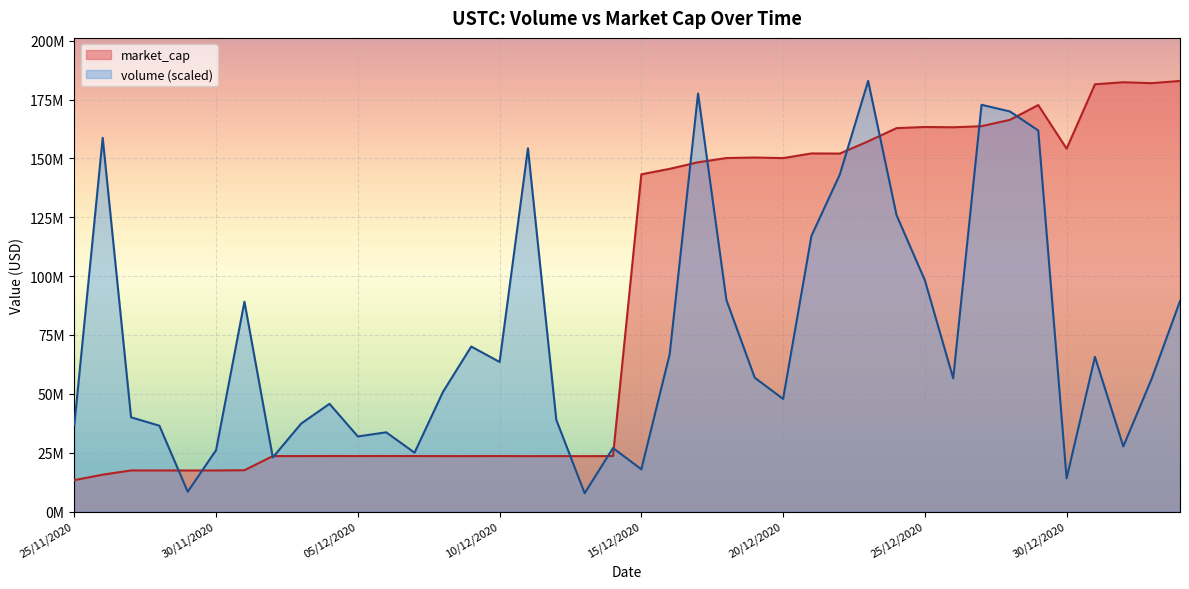

Reading left to right, extract all data points from this chart.

volume: 36806853.7	158737990.0	40021161.8	36444836.9	8391604.4	26086134.9	89136681.9	22976564.5	37341323.1	45745306.3	31875347.5	33643009.0	24975822.7	50756958.9	70078846.1	63521232.2	154283475.8	38942653.4	7766877.0	26956212.8	17931328.2	66850427.3	177557689.1	89845165.7	56827374.8	47824884.4	117089281.1	143129197.7	182900503.1	125944847.2	98241252.7	56567941.1	172769736.0	169942077.9	161863445.5	14088151.9	65688003.1	27645582.2	56367063.9	89387551.8
market_cap: 13328042.1	15646380.0	17439301.9	17435986.3	17438703.4	17428749.4	17541897.7	23546187.0	23543823.6	23564956.7	23557501.2	23567691.0	23553699.3	23535780.0	23535815.6	23560617.5	23515777.9	23536543.8	23511900.5	23545934.9	143233458.2	145563468.0	148348514.6	150148517.1	150371947.7	150122339.9	152100687.9	152049143.0	157241074.2	162850387.1	163343755.4	163215055.4	163677411.3	166360376.0	172661991.1	154134019.6	181481833.0	182344046.0	181961261.3	182900503.1